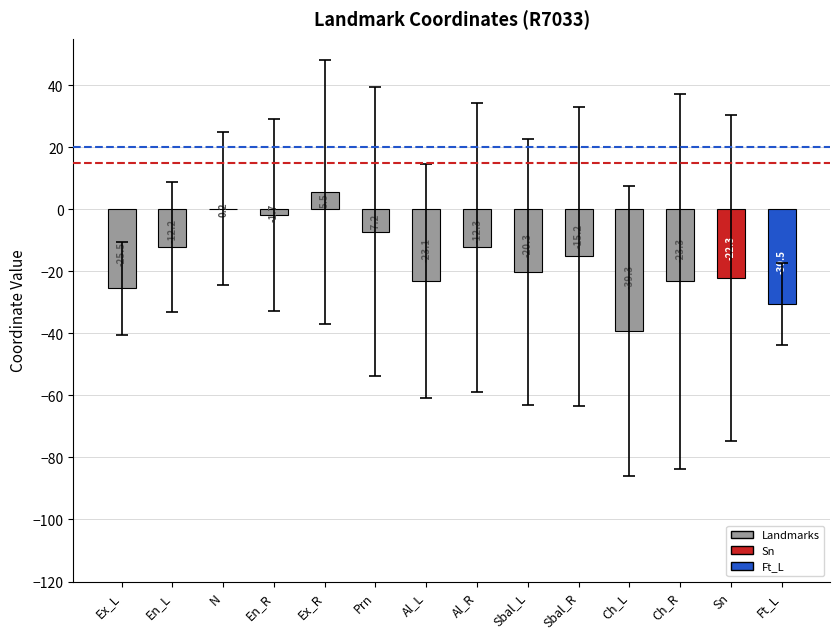

What is the change in value from En_L to Ft_L?

-18.3